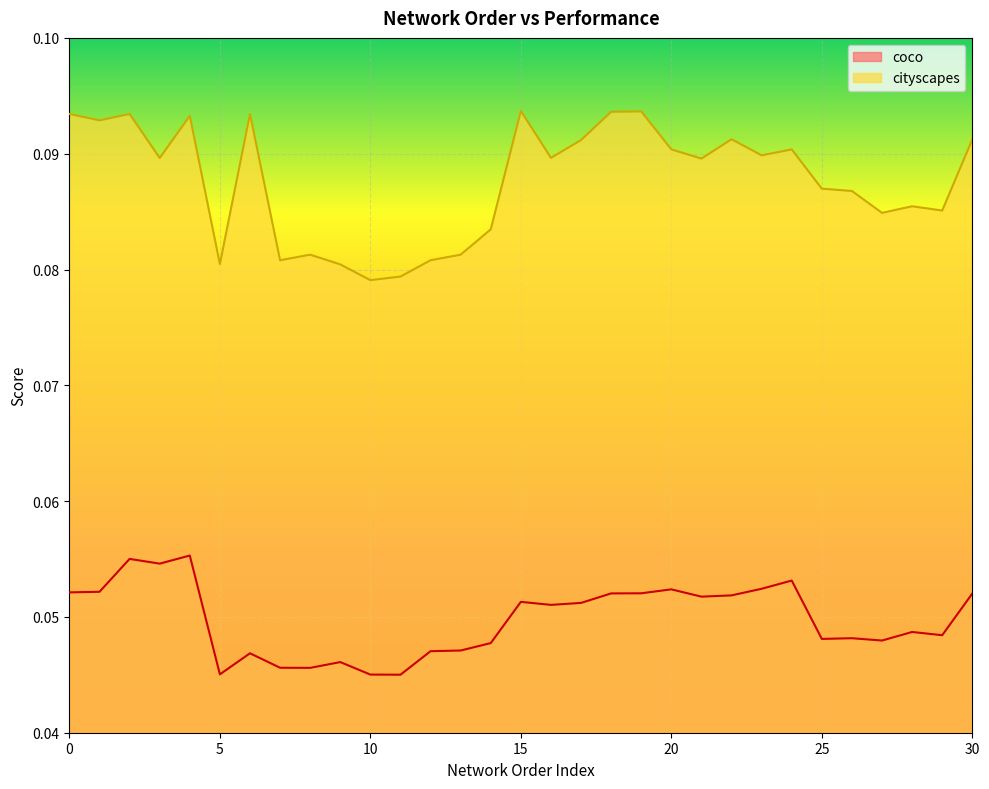

Reading right to left, list all the values displayed in this chart.

cityscapes: 30=0.1	29=0.1	28=0.1	27=0.1	26=0.1	25=0.1	24=0.1	23=0.1	22=0.1	21=0.1	20=0.1	19=0.1	18=0.1	17=0.1	16=0.1	15=0.1	14=0.1	13=0.1	12=0.1	11=0.1	10=0.1	9=0.1	8=0.1	7=0.1	6=0.1	5=0.1	4=0.1	3=0.1	2=0.1	1=0.1	0=0.1
coco: 30=0.1	29=0.0	28=0.0	27=0.0	26=0.0	25=0.0	24=0.1	23=0.1	22=0.1	21=0.1	20=0.1	19=0.1	18=0.1	17=0.1	16=0.1	15=0.1	14=0.0	13=0.0	12=0.0	11=0.0	10=0.0	9=0.0	8=0.0	7=0.0	6=0.0	5=0.0	4=0.1	3=0.1	2=0.1	1=0.1	0=0.1